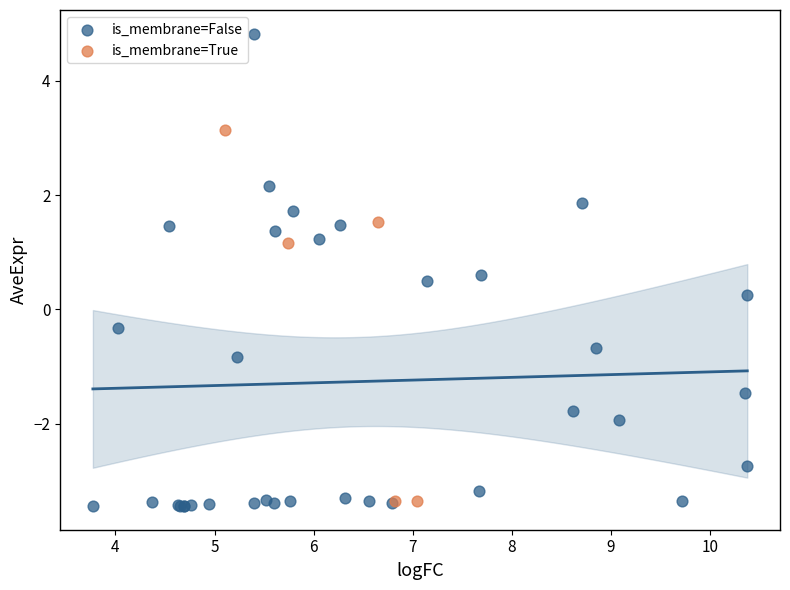

Which series has the widest spread of Y values?

is_membrane=False